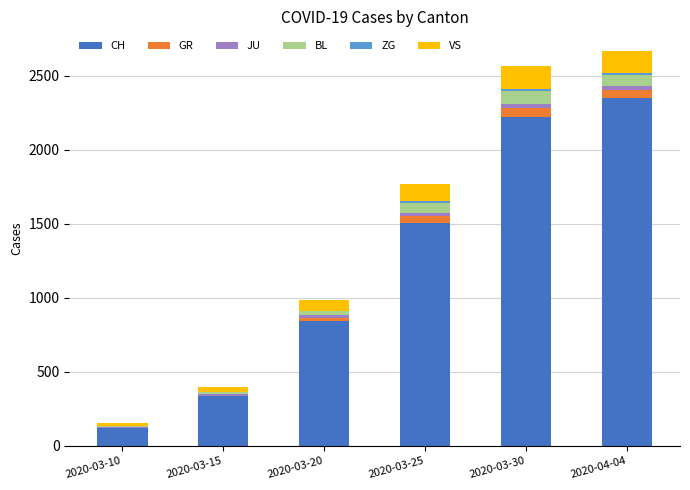

The value of CH at 2020-04-04 is 2349. True or false?

True